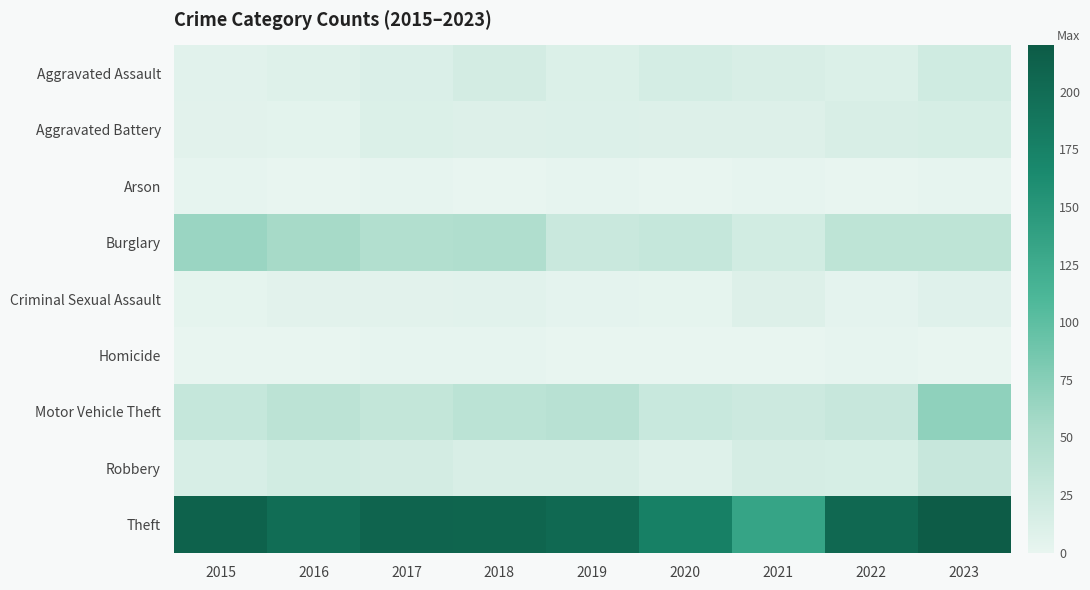

Reading left to right, transcribe all the data shown in this chart.

Aggravated Assault: 2015=6	2016=8	2017=12	2018=18	2019=11	2020=17	2021=13	2022=11	2023=21
Aggravated Battery: 2015=5	2016=4	2017=11	2018=9	2019=10	2020=9	2021=9	2022=13	2023=15
Arson: 2015=1	2016=0	2017=1	2018=0	2019=1	2020=0	2021=1	2022=0	2023=1
Burglary: 2015=63	2016=55	2017=46	2018=48	2019=26	2020=30	2021=19	2022=36	2023=36
Criminal Sexual Assault: 2015=2	2016=5	2017=5	2018=6	2019=3	2020=2	2021=9	2022=3	2023=7
Homicide: 2015=0	2016=0	2017=1	2018=1	2019=0	2020=0	2021=0	2022=1	2023=0
Motor Vehicle Theft: 2015=30	2016=37	2017=31	2018=38	2019=41	2020=27	2021=24	2022=28	2023=70
Robbery: 2015=14	2016=19	2017=18	2018=13	2019=13	2020=8	2021=16	2022=15	2023=28
Theft: 2015=212	2016=199	2017=209	2018=208	2019=203	2020=177	2021=134	2022=205	2023=220